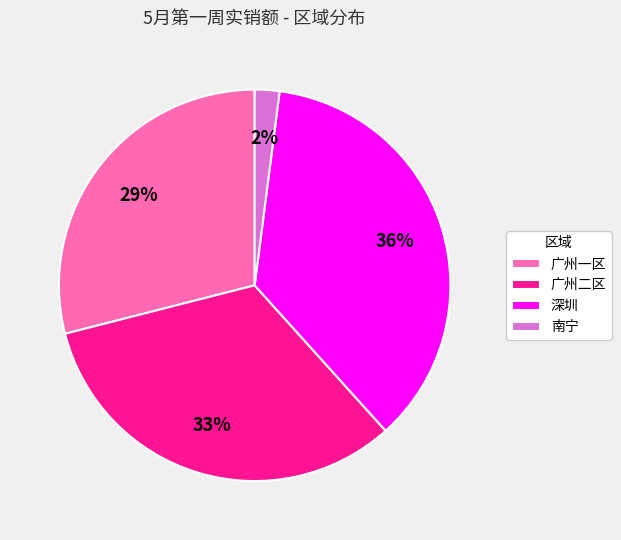

To the nearest percent, what portion does 深圳 represent?

36%